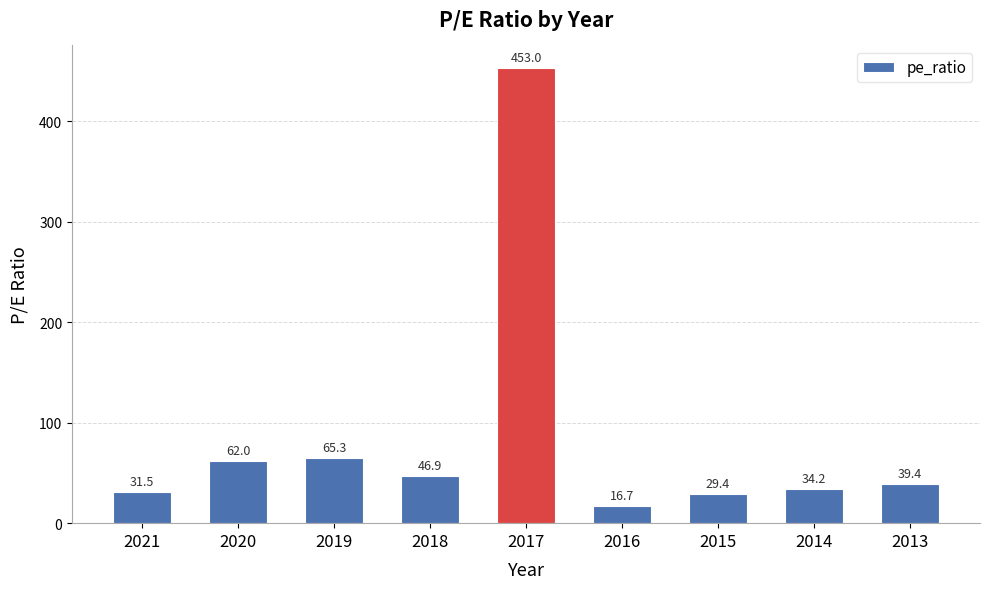

Reading left to right, extract all data points from this chart.

2021=31.5	2020=62.0	2019=65.3	2018=46.9	2017=453.0	2016=16.7	2015=29.4	2014=34.2	2013=39.4